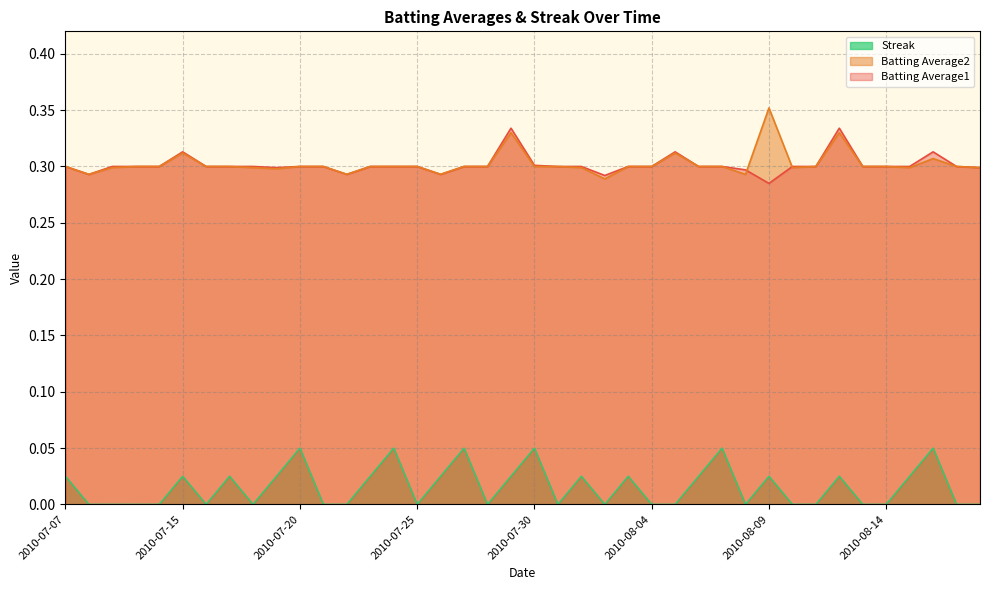

At which label is Streak closest to 0?

2010-07-08